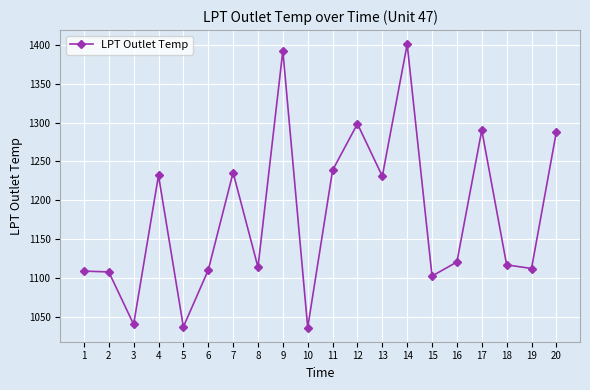

What is the value of the 3rd point from the left?

1040.0